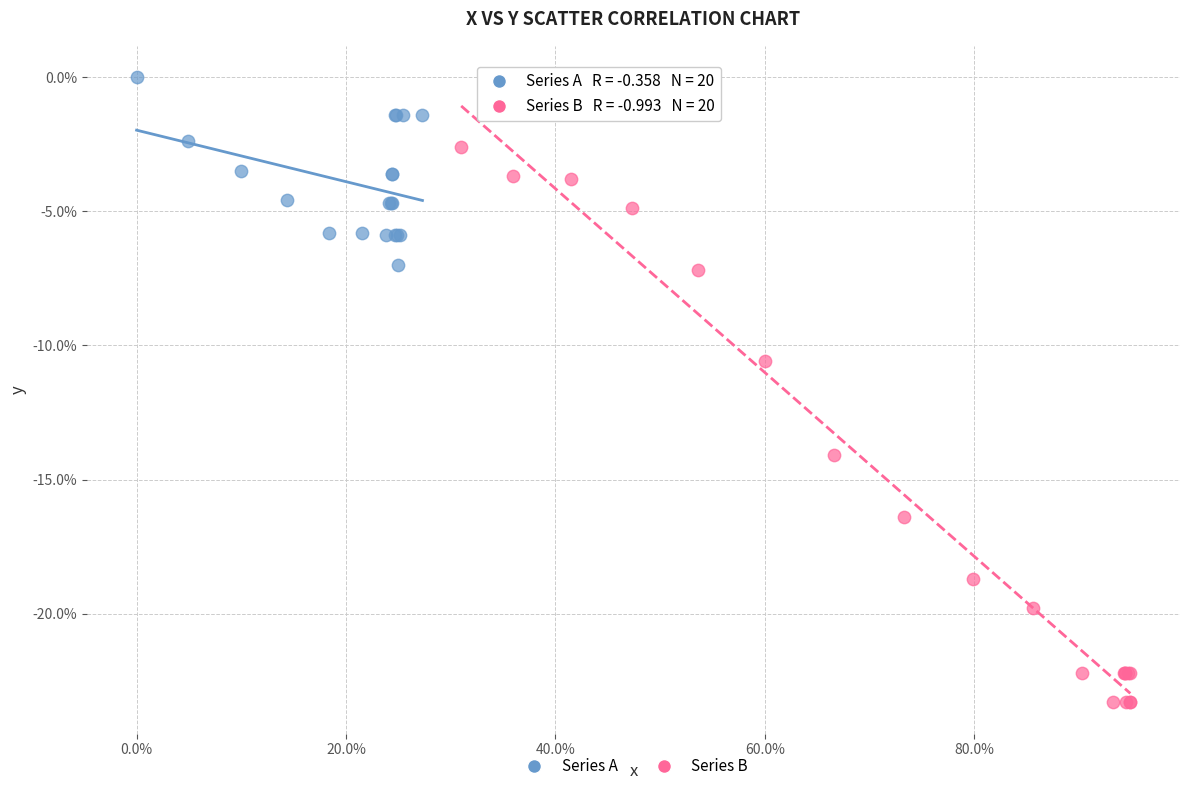

Which series reaches the maximum Y coordinate?

Series A